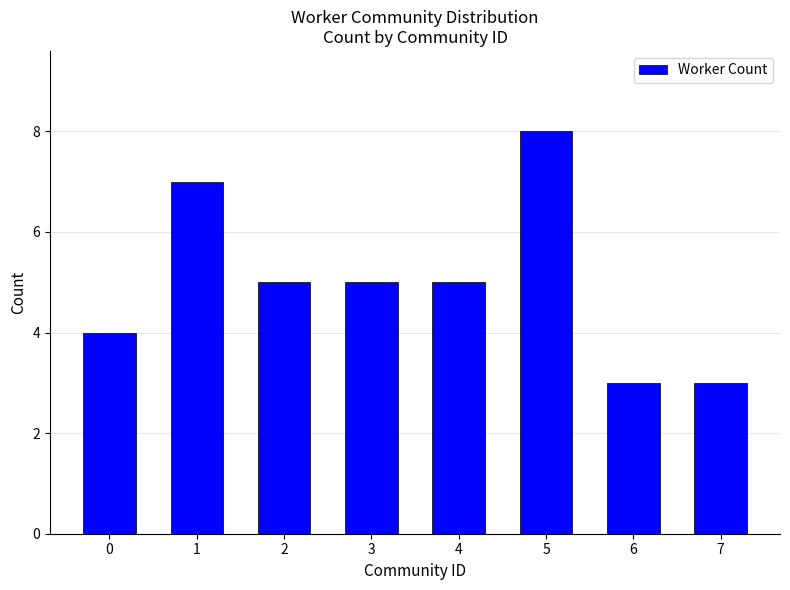

What is the difference between the values at 5 and 6?

5